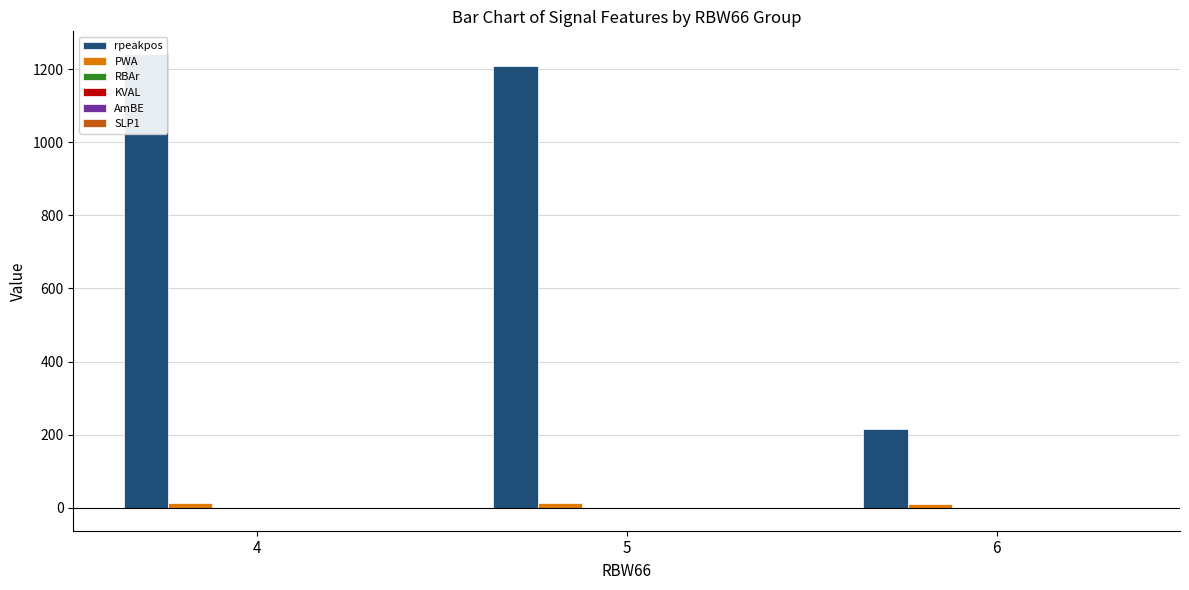

What is the sum of all PWA values?

35.9